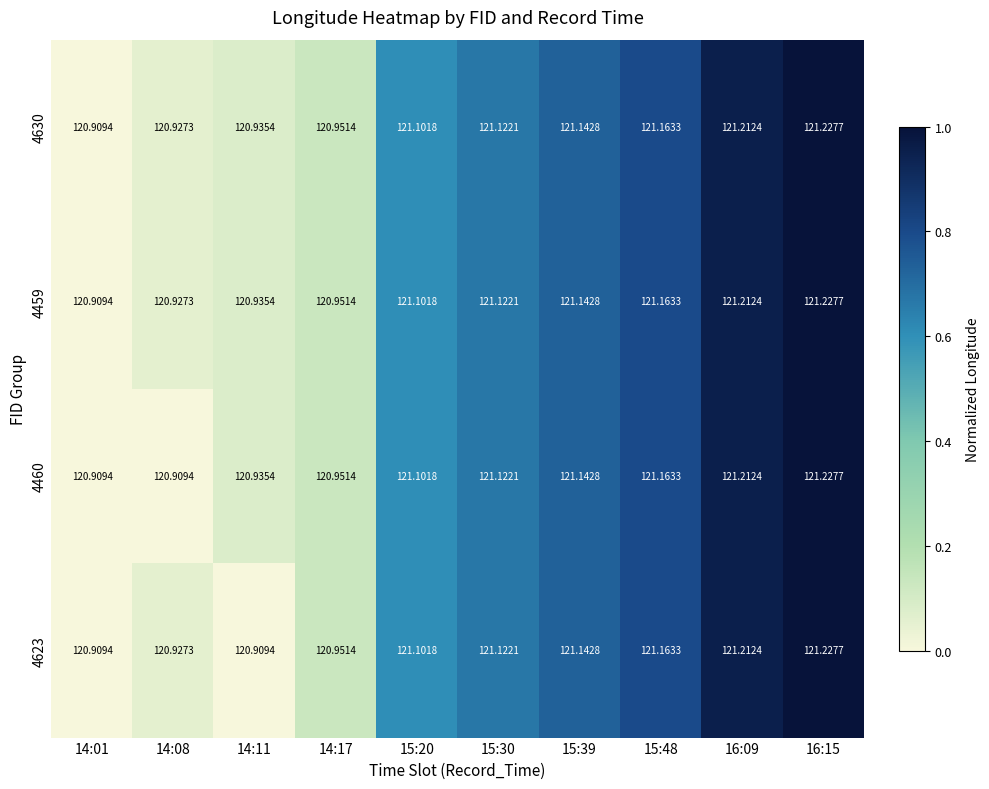

Is the value of 4460 at 15:30 greater than the value of 4623 at 15:20?

Yes